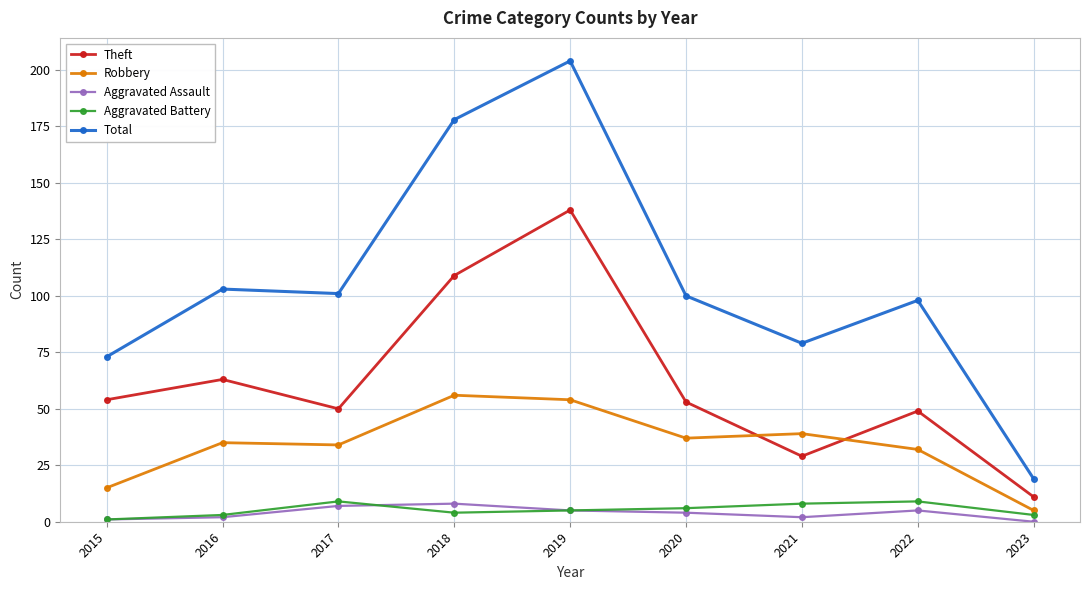

In Total, how many points are higher than both neighbors (excluding endpoints)?

3